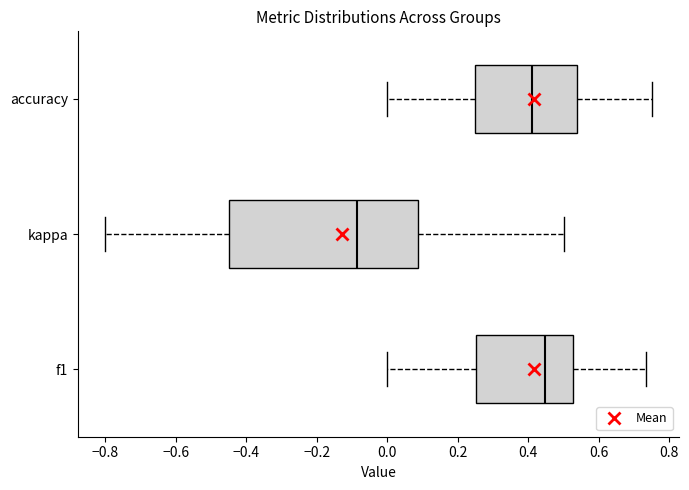

Reading bottom to top, read every box against the x-axis: the position of its median line, the range the box covers, and the ends of its whiskers. The values are not printed on the chart, so give them approximately, as read against the axis.

f1: median 0.44, box 0.26 to 0.52, whiskers 0.00 to 0.74
kappa: median -0.08, box -0.44 to 0.08, whiskers -0.80 to 0.50
accuracy: median 0.42, box 0.26 to 0.54, whiskers 0.00 to 0.76